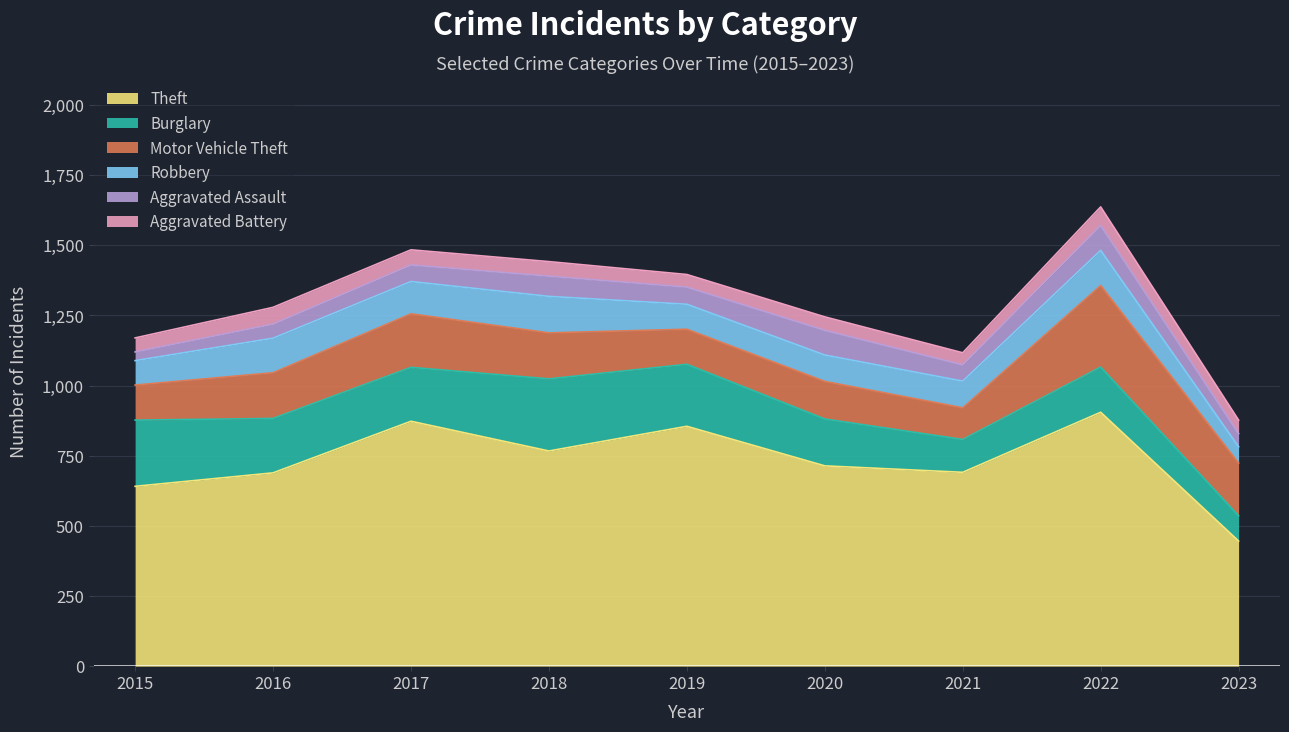

At which category does Theft reach its first local valley?

2018